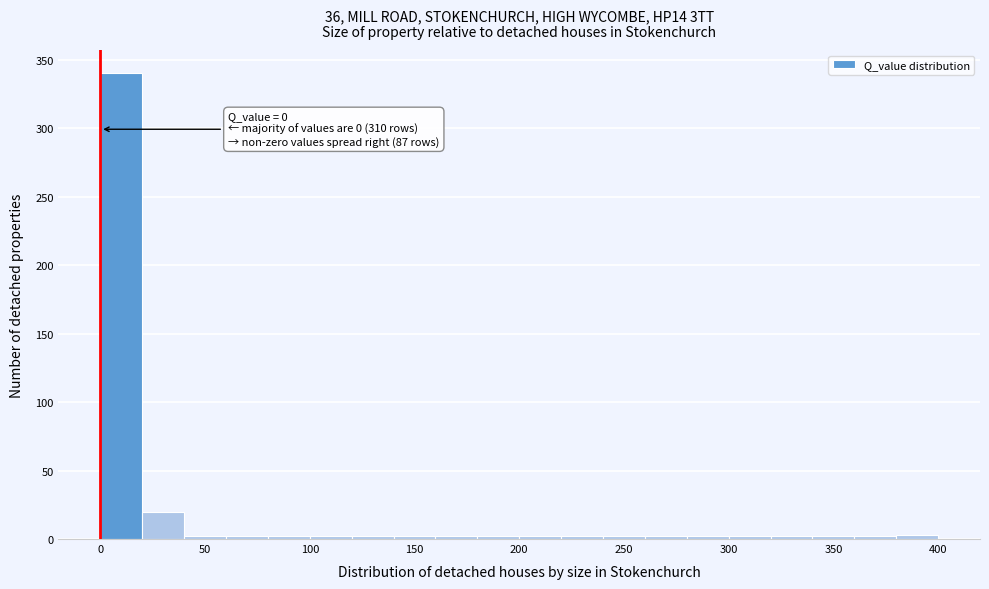

Which range on the x-axis has the tallest bar?

0 to 20